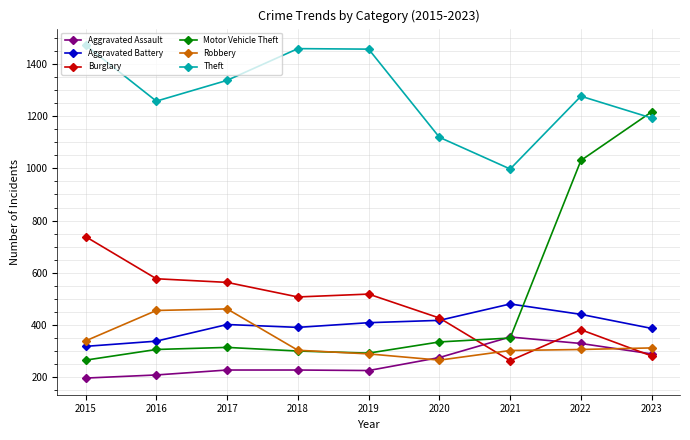

What is the value of the Robbery point at the 9th from the left?

310